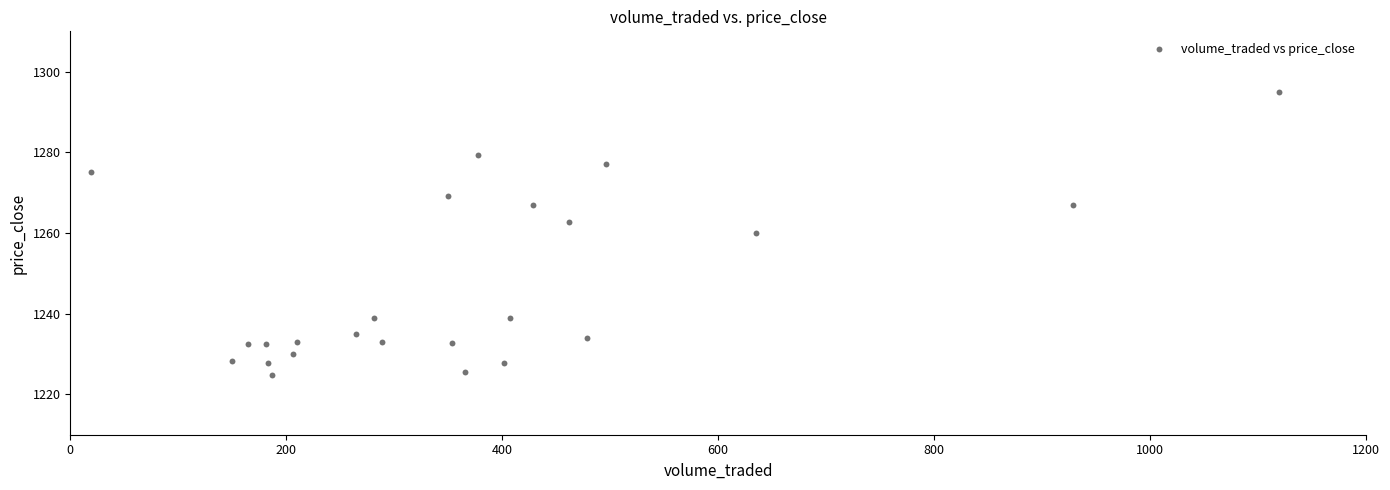

What Y value in the scatter plot is closest to 1259?

1260.1